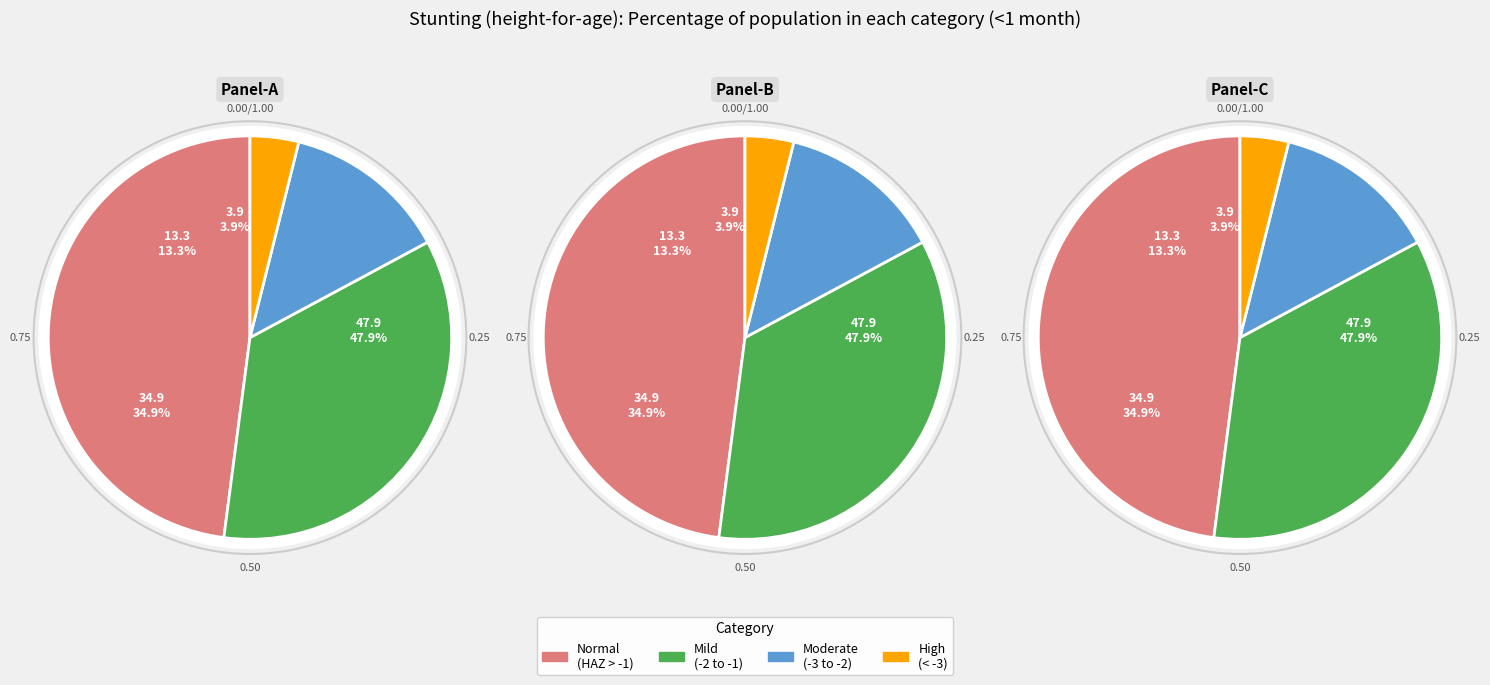

To the nearest percent, what is the difference between the Mild (HAZ-score between -2 and -1) and Normal (HAZ-score > -1) slice percentages?

13%